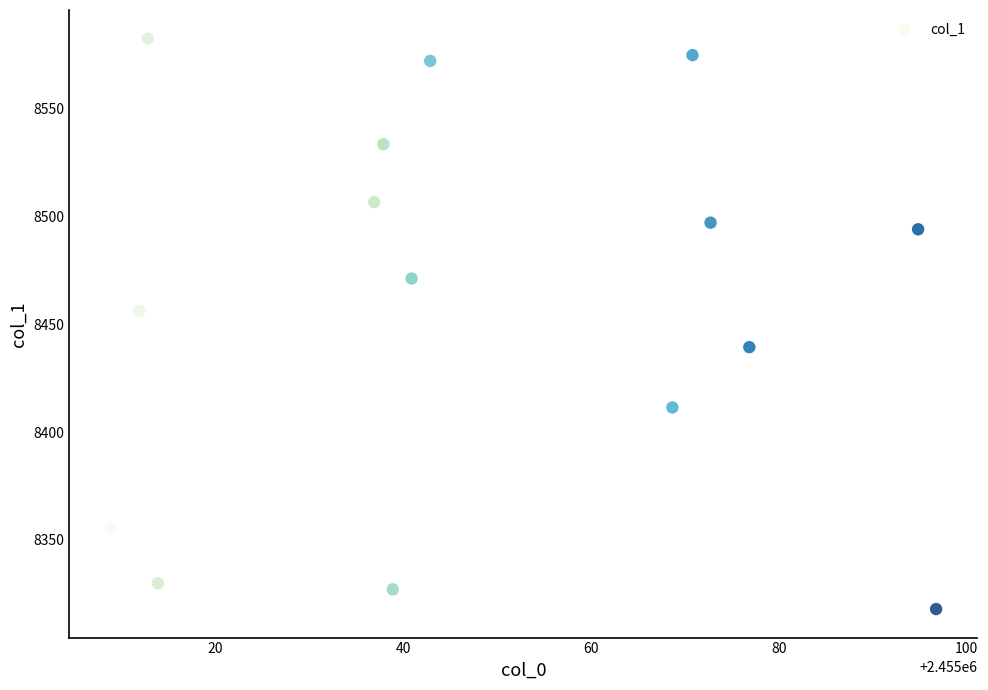

What Y value in the scatter plot is closest to 8450?

8456.3